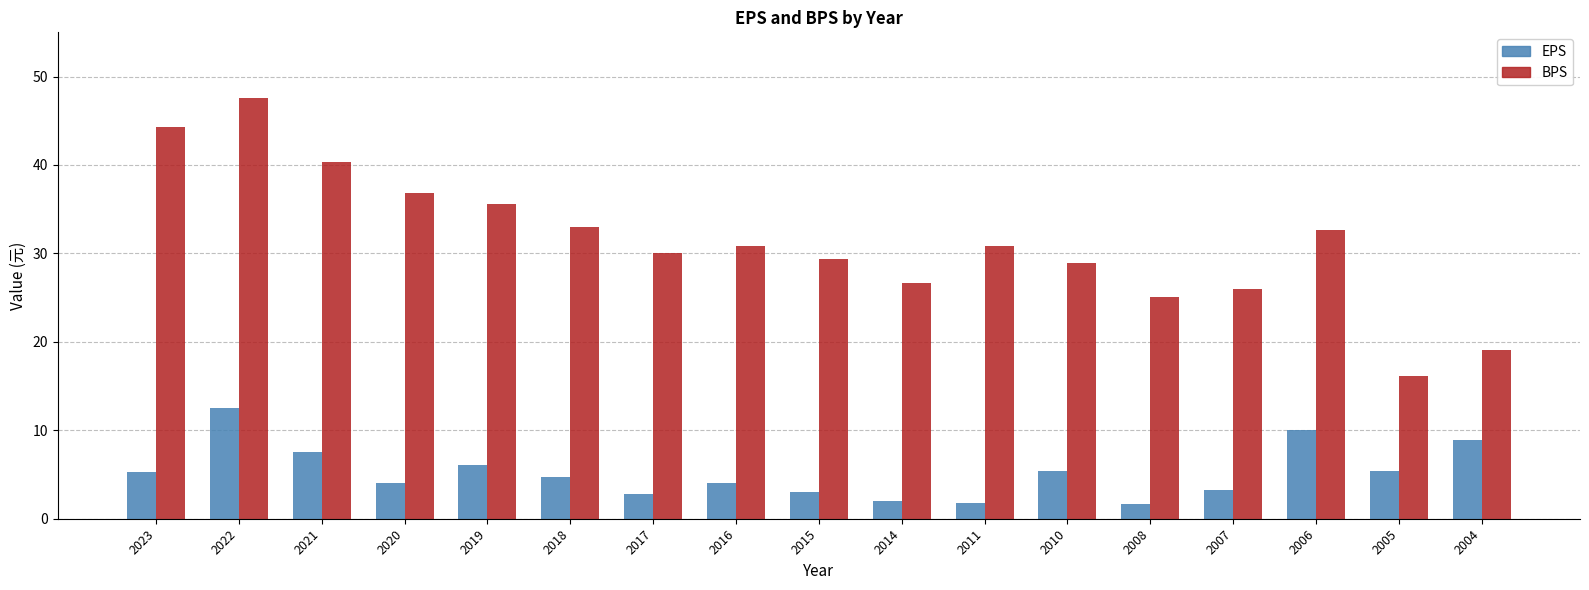

Between 2011 and 2004, which series saw the biggest shift?

BPS